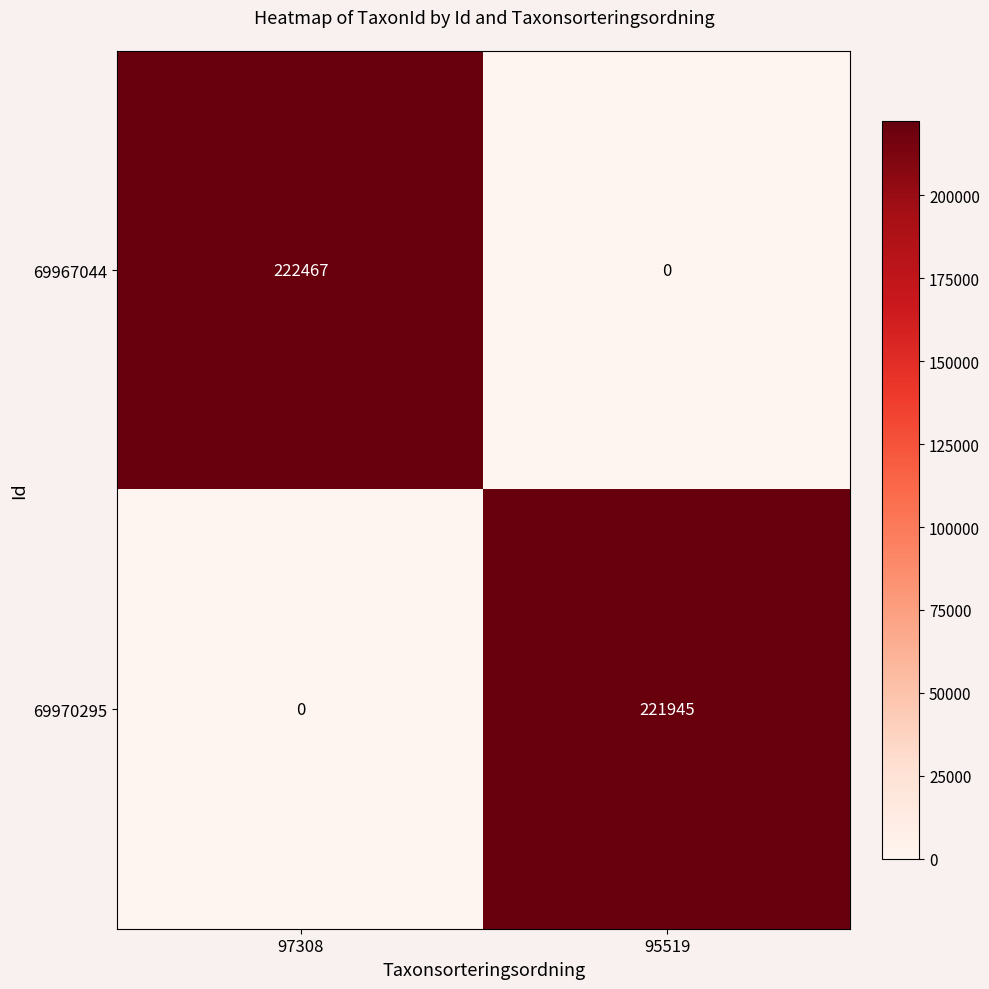

Which series has the largest total across all categories?

69967044